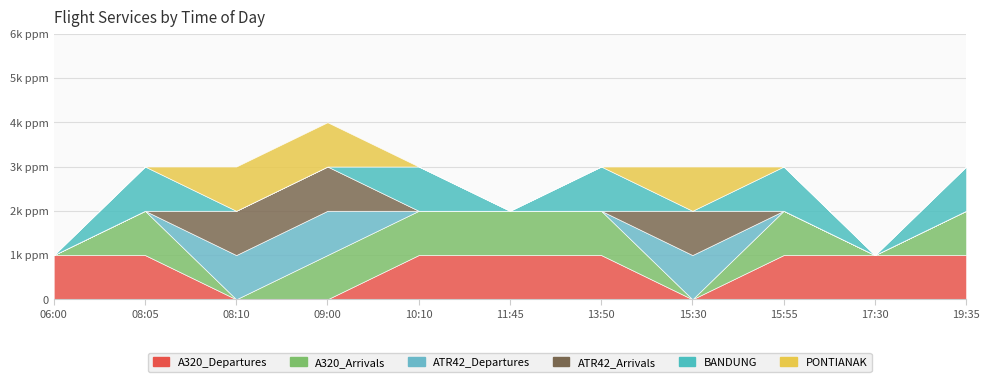

Rank the series at 19:35 from highest to lowest value.

A320_Departures, A320_Arrivals, BANDUNG, ATR42_Departures, ATR42_Arrivals, PONTIANAK